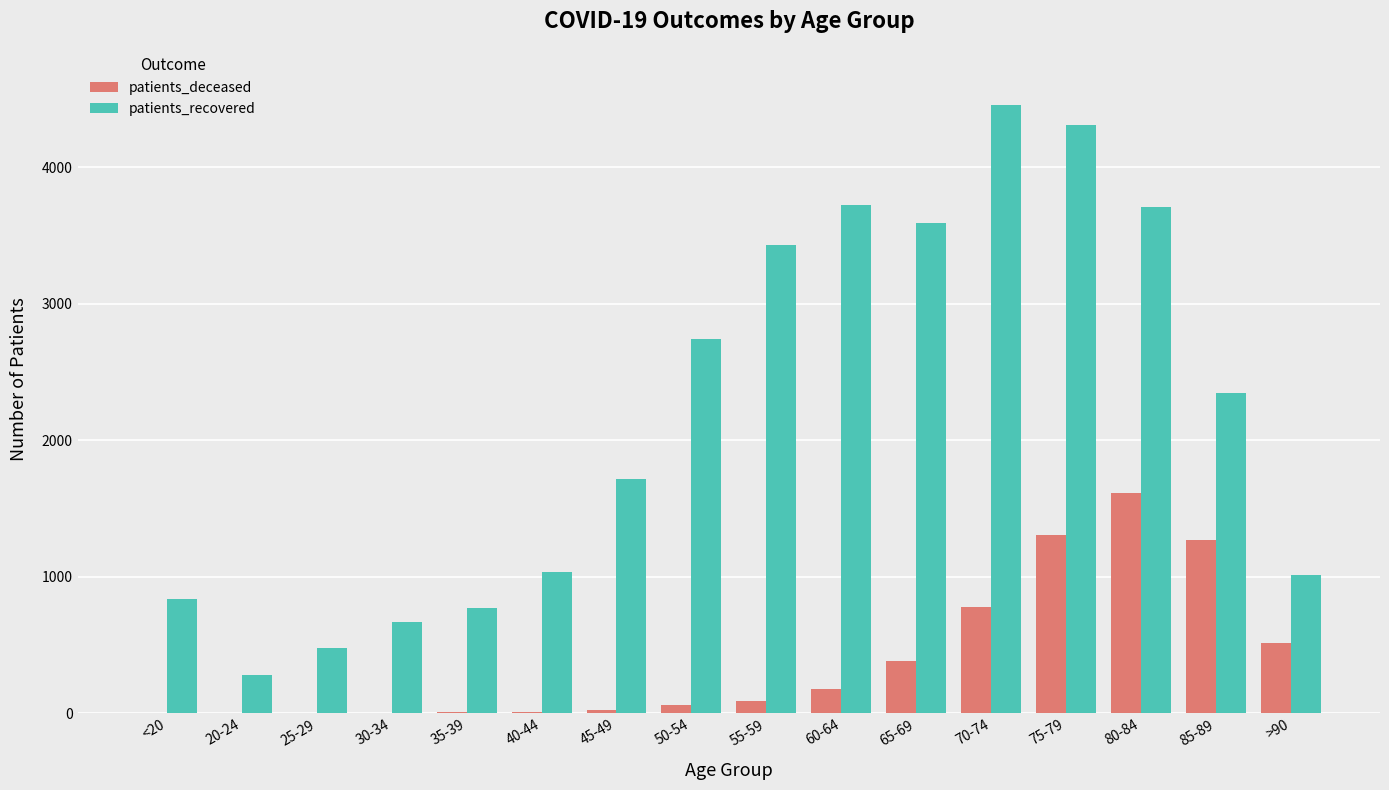

Between 40-44 and 45-49, which series saw the biggest shift?

patients_recovered